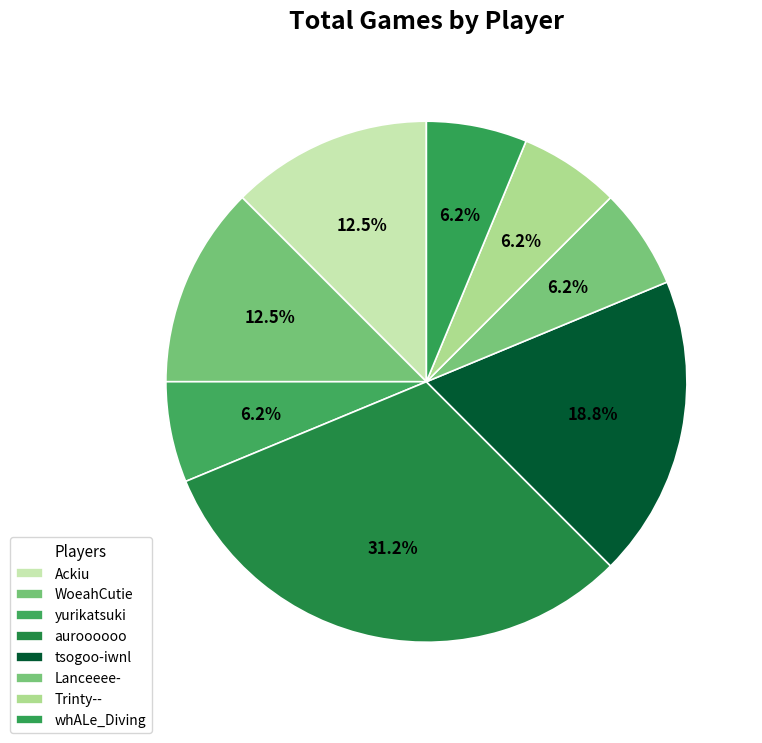

Count the number of slices in the pie.

8